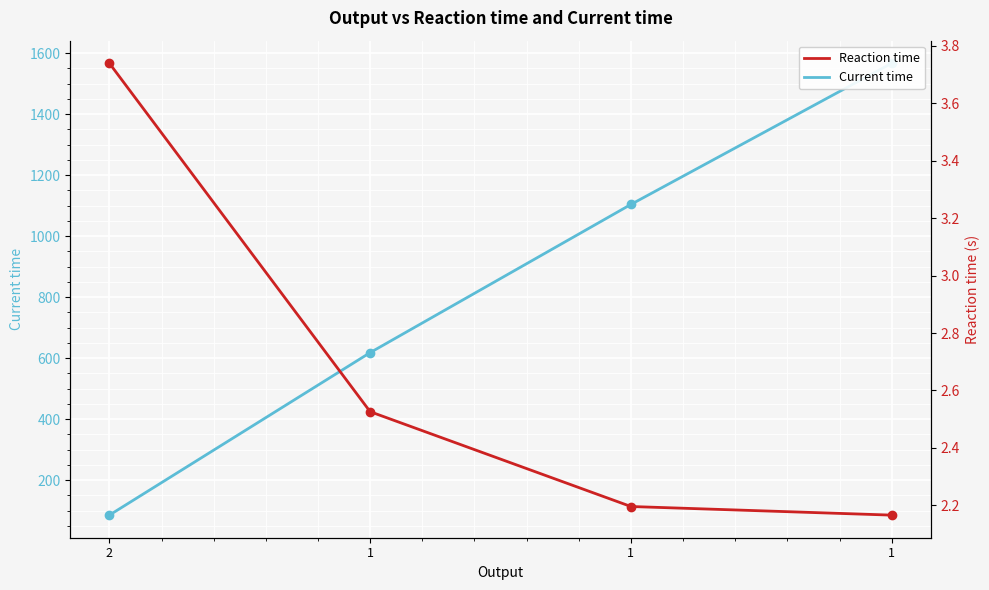

What is the spread (max minus min) of values at 1?

615.5